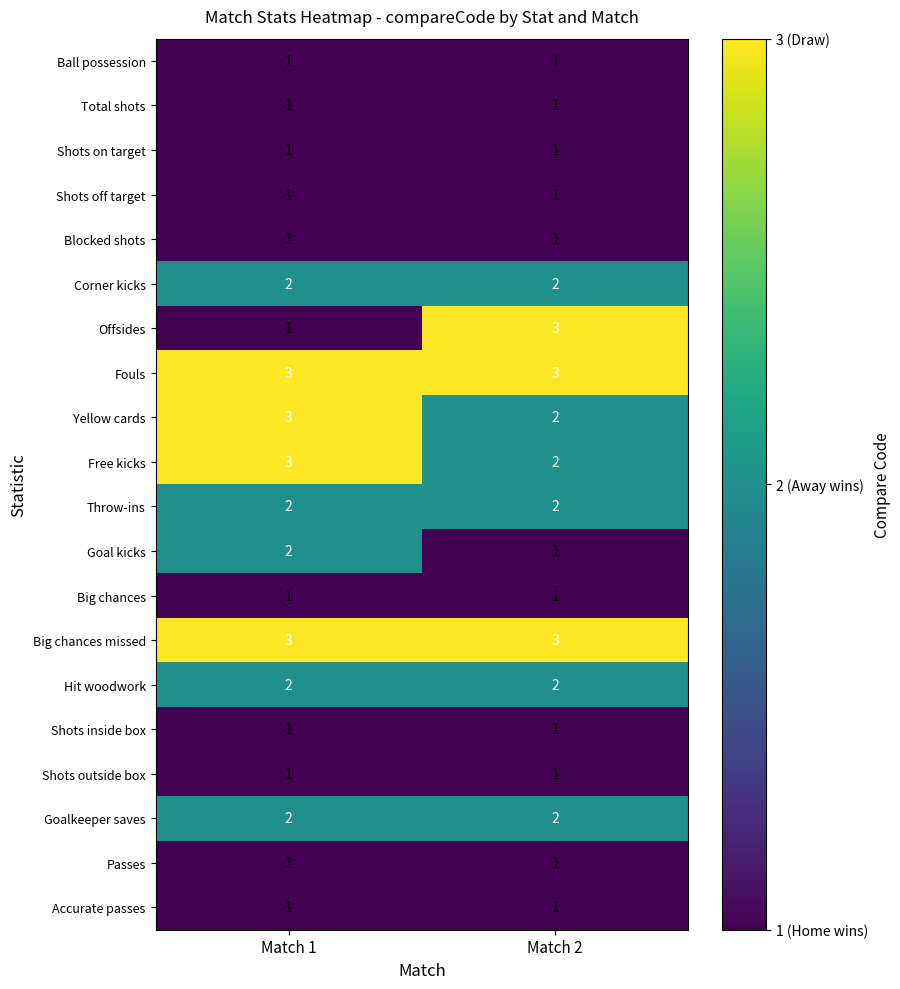

What is the difference between the highest and lowest values at Match 2?

2